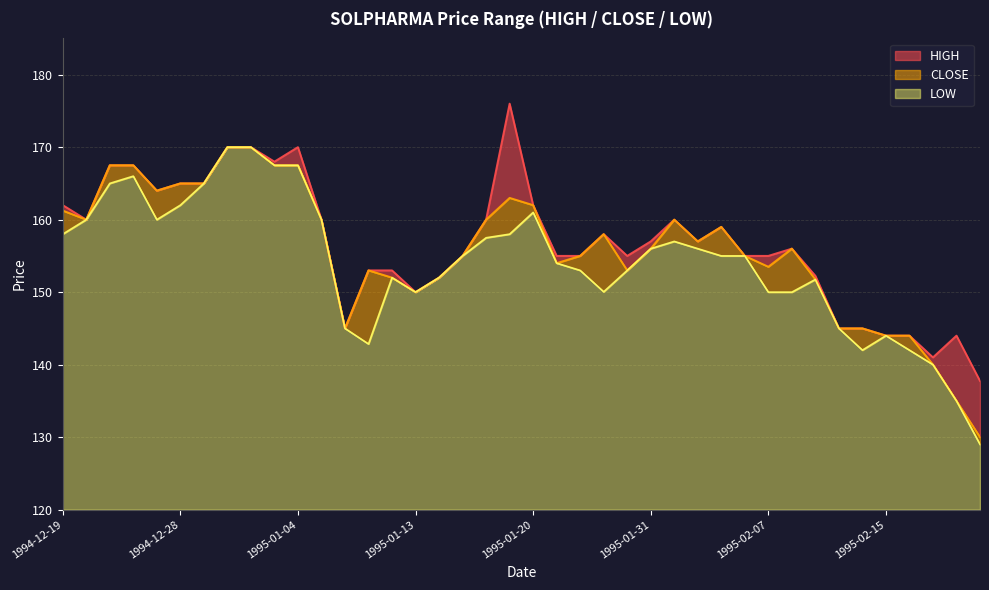

In LOW, how many points are higher than both neighbors (excluding endpoints)?

6